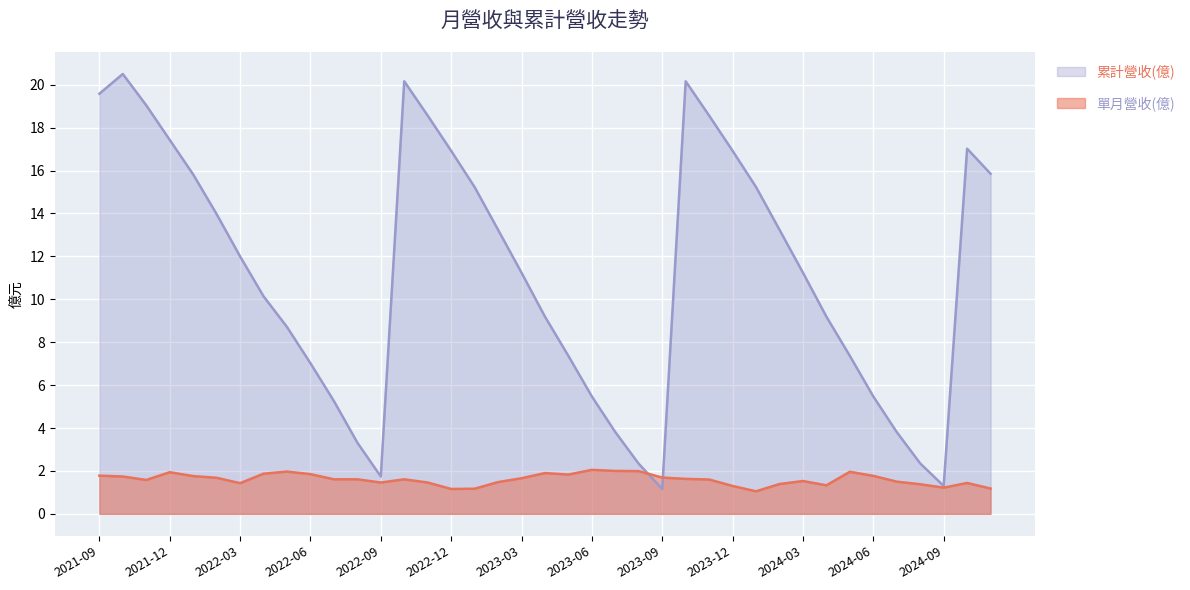

Where is the data nearest to the value 1?

2024-01